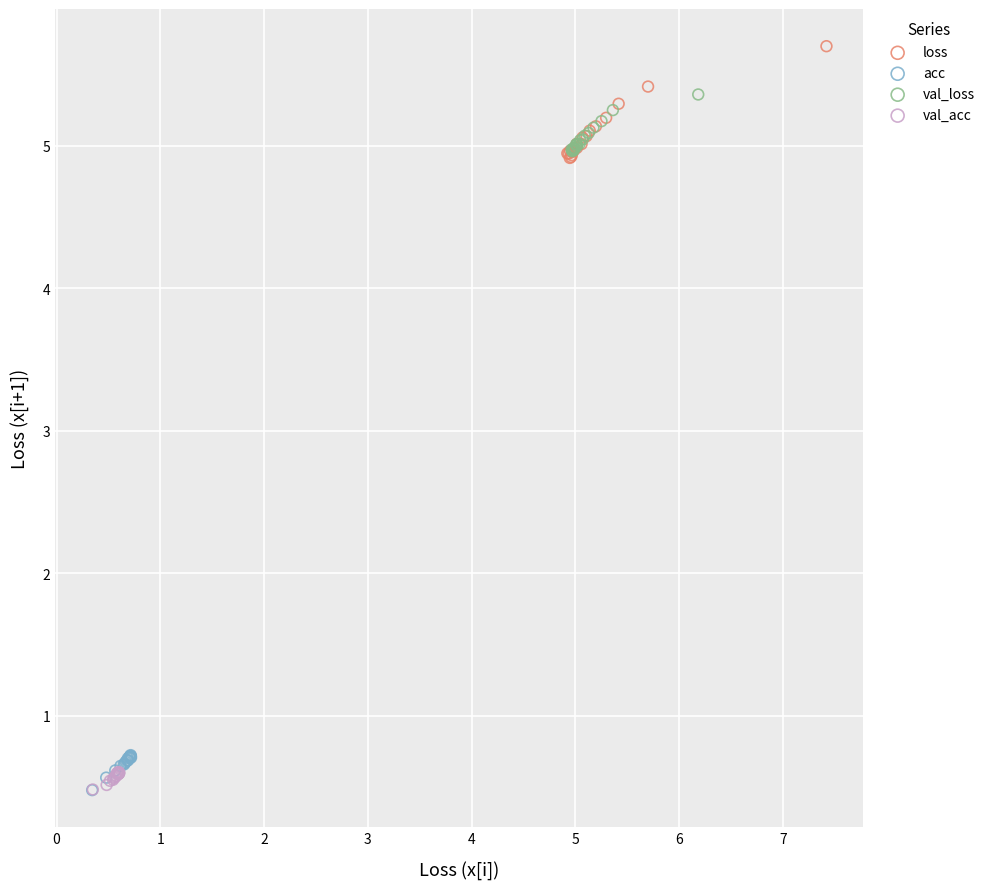

Which series reaches the maximum Y coordinate?

loss